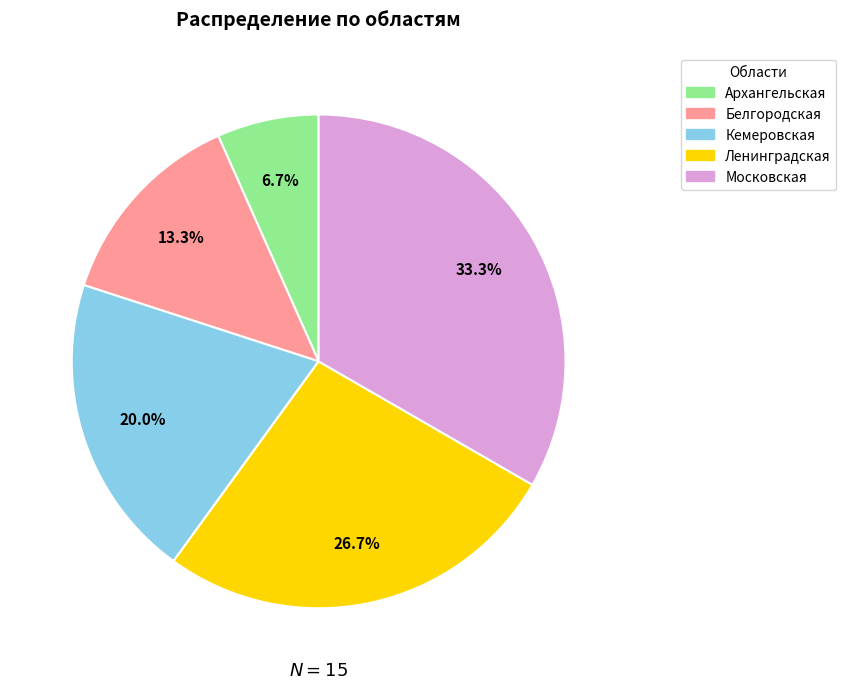

To the nearest percent, what portion does Московская represent?

33%